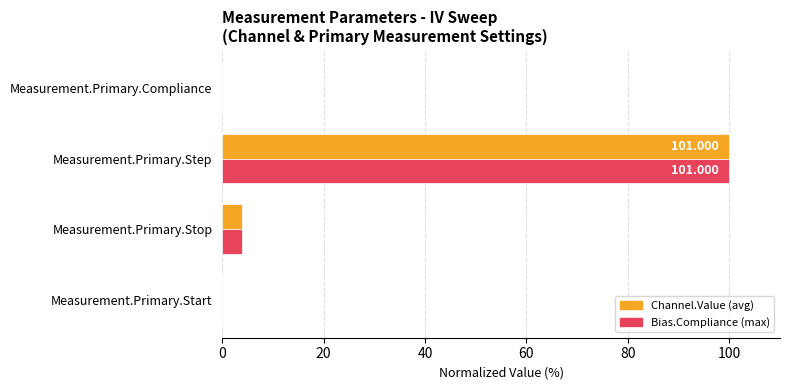

At which label is Bias.Compliance (max) closest to 50?

Measurement.Primary.Stop